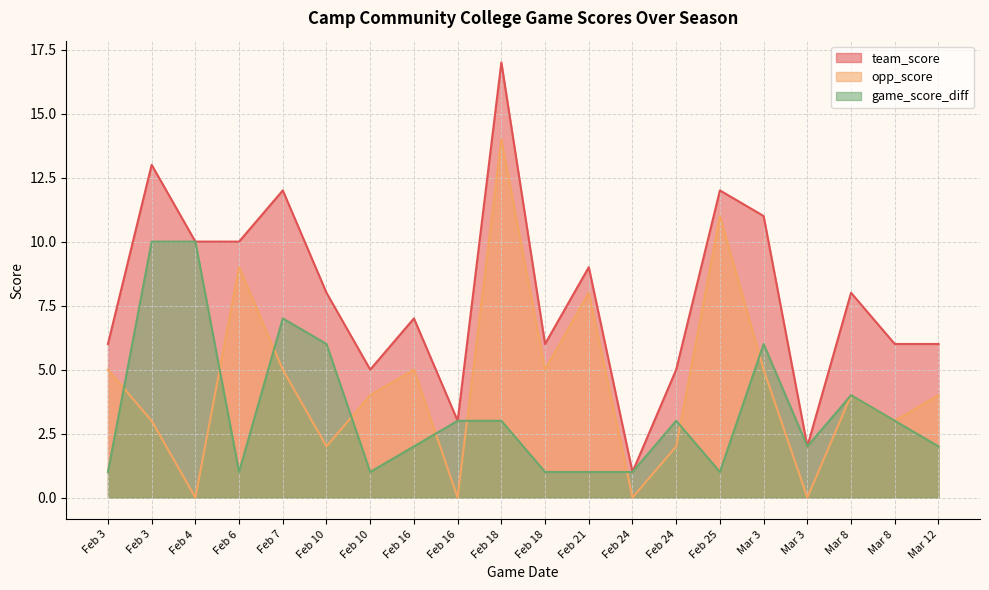

True or false: team_score and opp_score cross at least once.

False